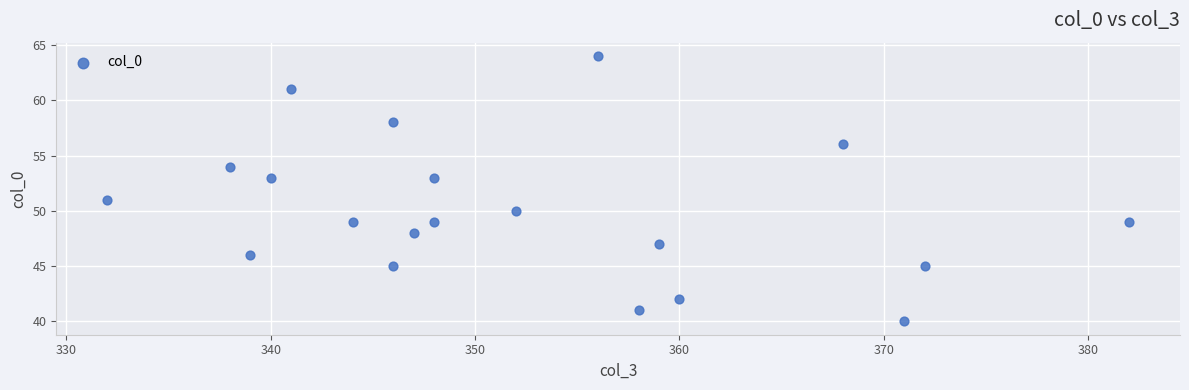

What is the range of X values (max minus min)?

50